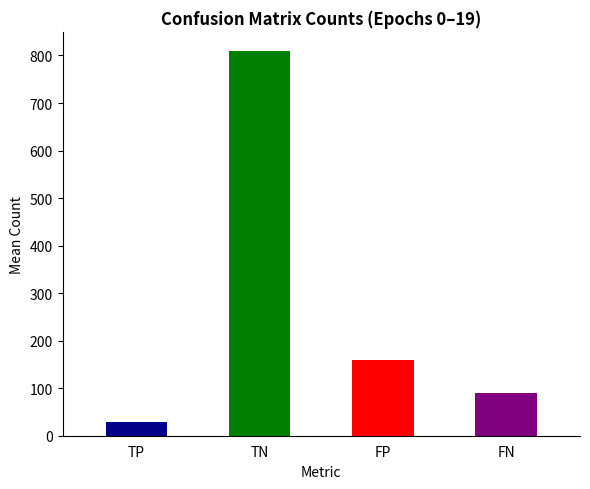

What is the average value of the TP series?

30